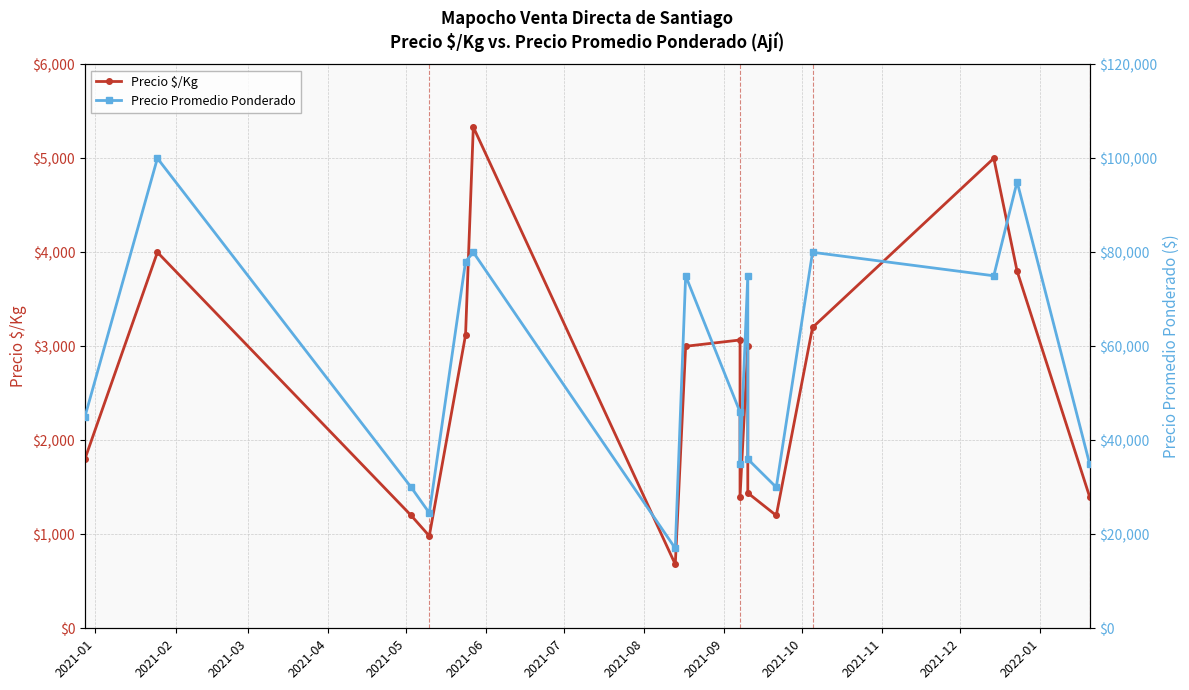

Read the Precio $/Kg value at 2021-02, to the nearest 10.

4000